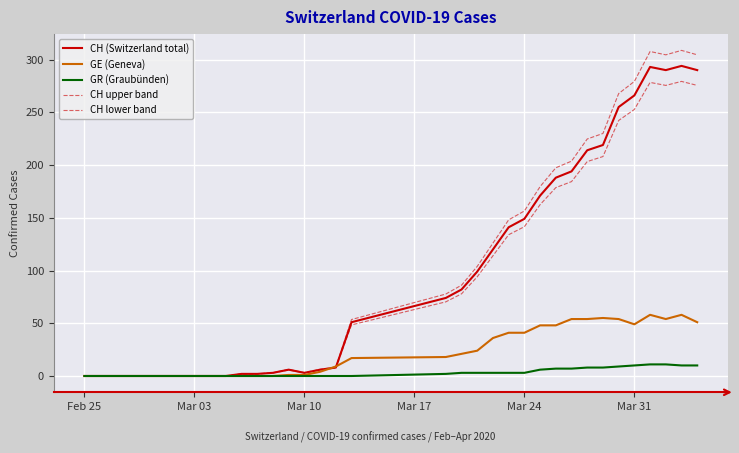

Does the chart display data point markers on the line(s)?

No